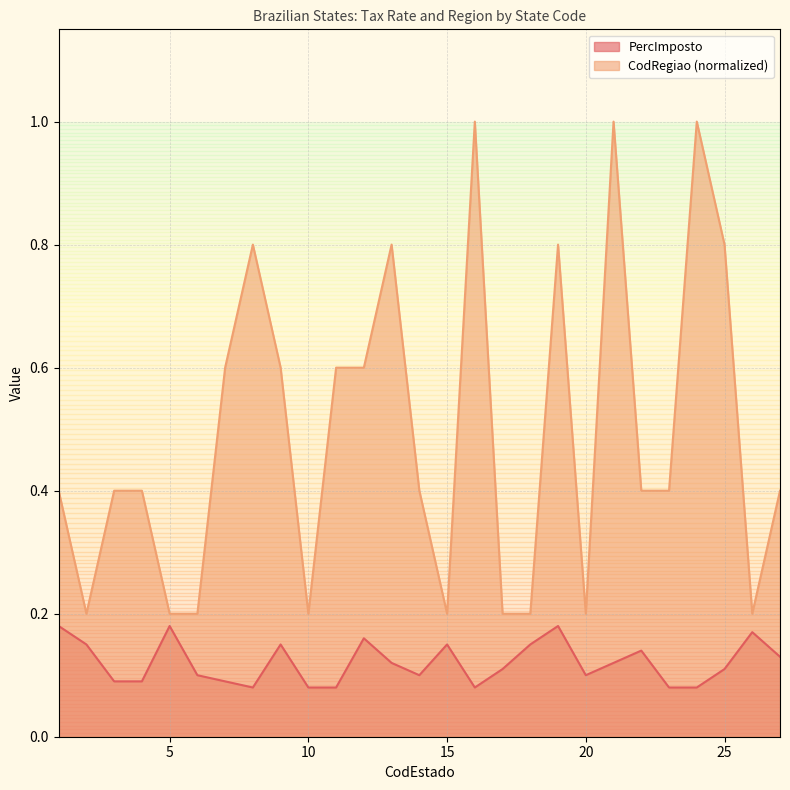

What is the difference between the maximum and minimum values in the PercImposto series?

0.1